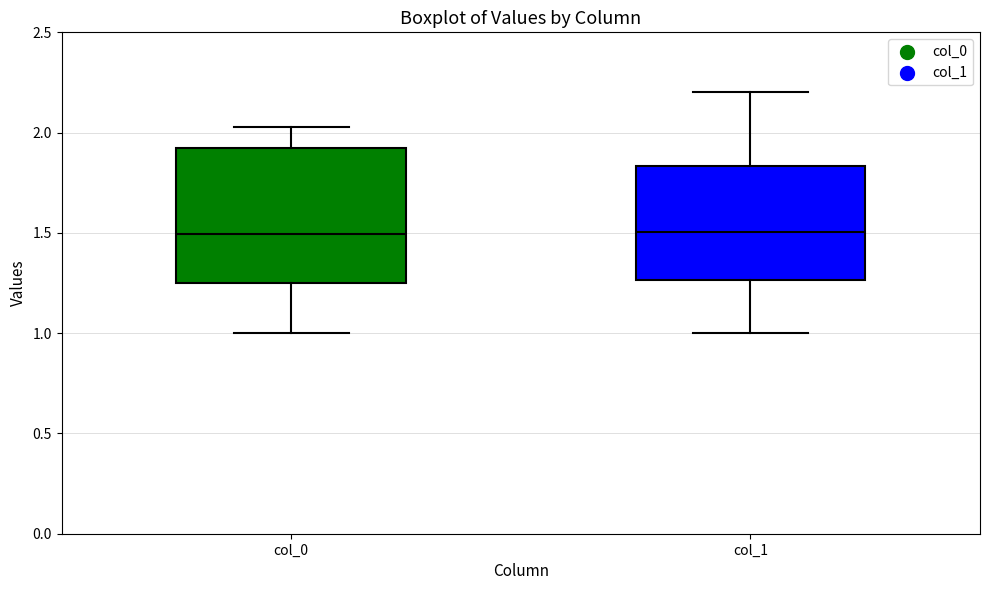

Where does the median line of the box for col_0 sit on the y-axis? The values are not printed on the chart, so give them approximately, as read against the axis.

1.50